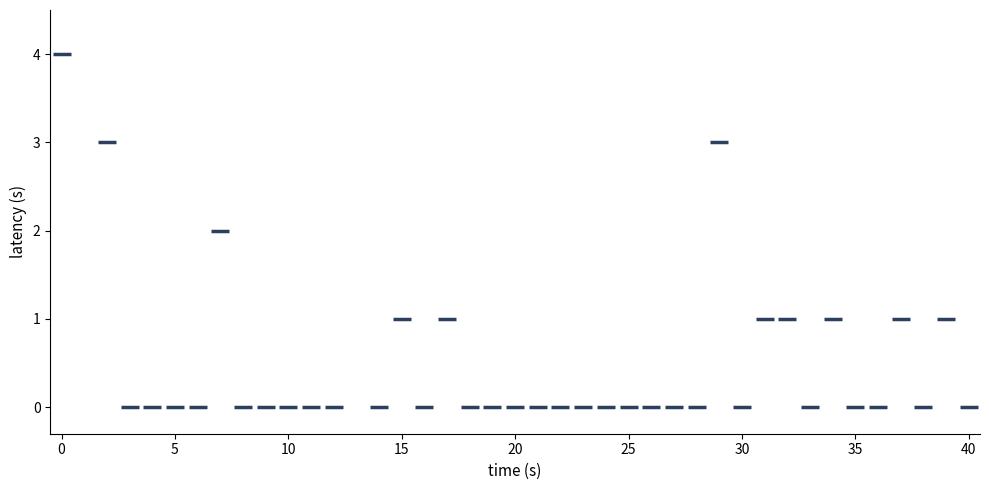

What is the range of Y values (max minus min)?

4